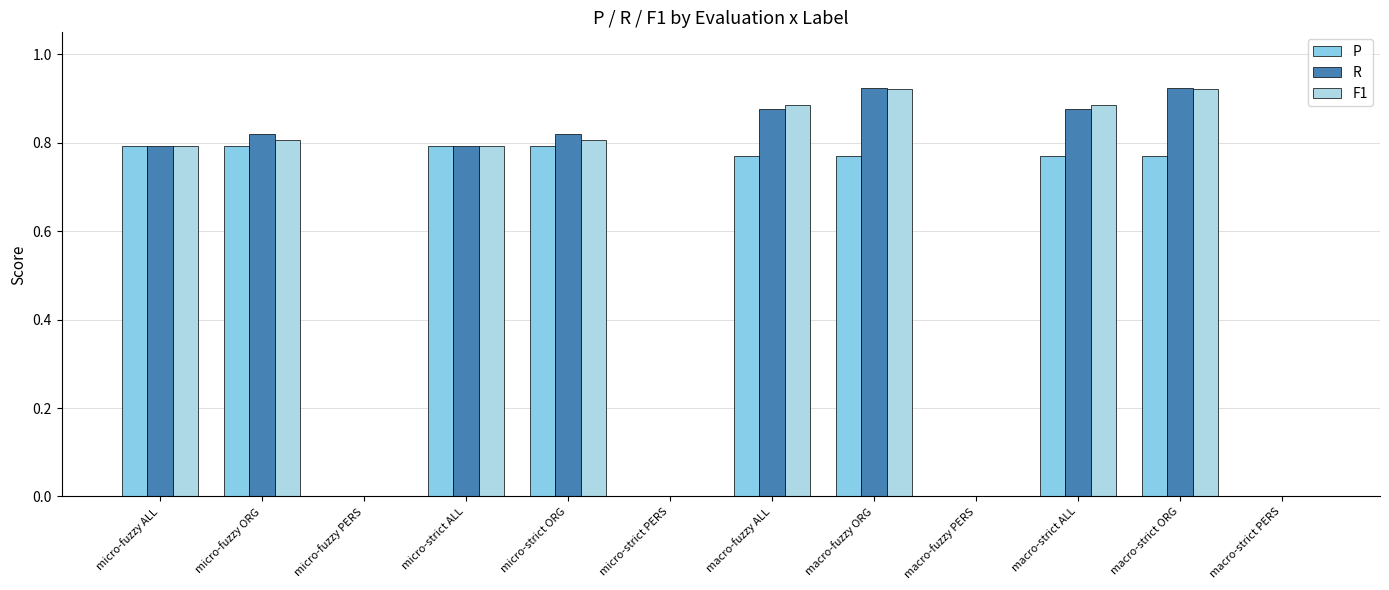

What is the total value across all series at micro-fuzzy ALL?

2.4